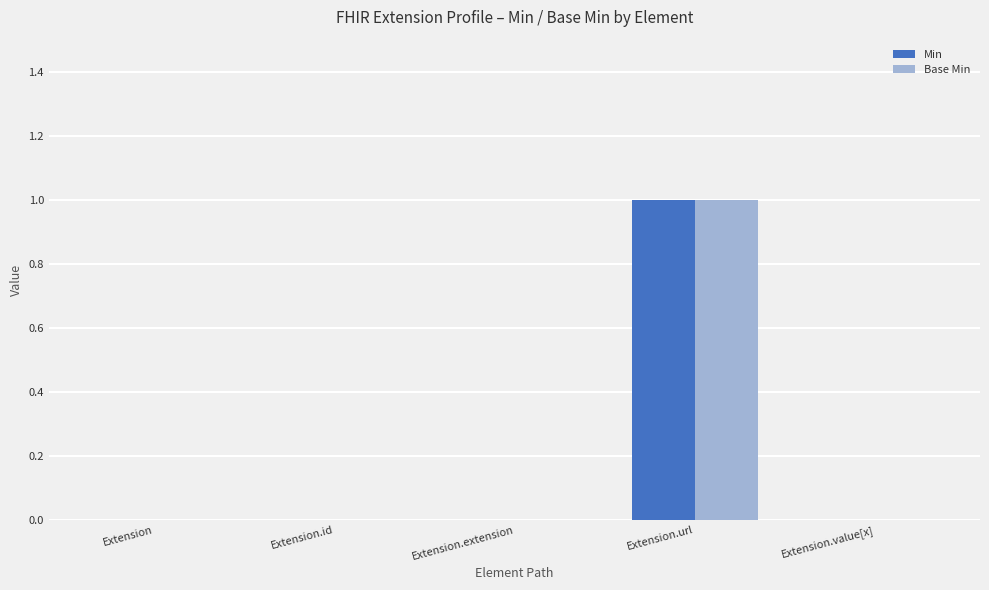

Which label corresponds to the largest value in the chart?

Extension.url